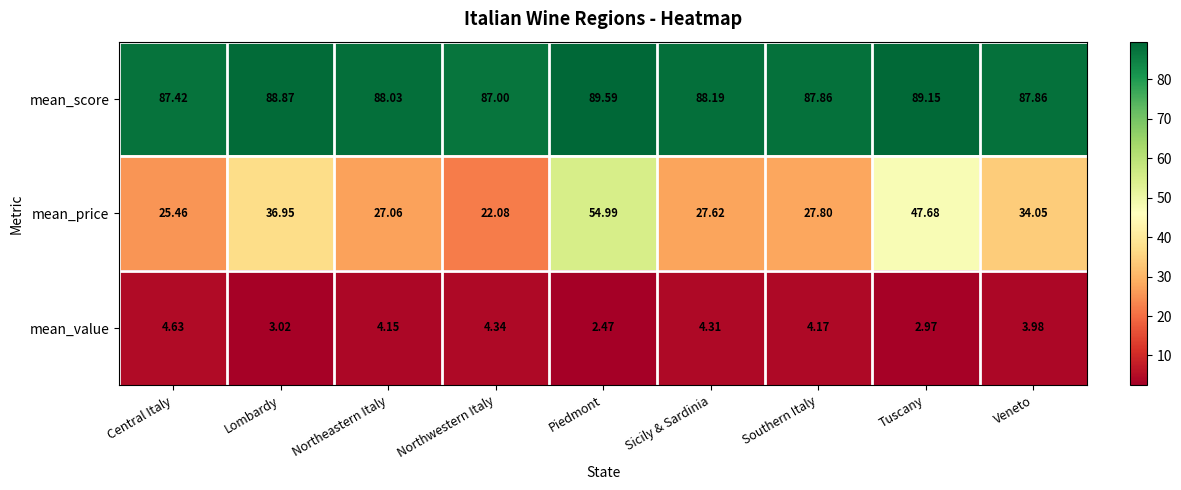

At which label is mean_value closest to 3?

Lombardy